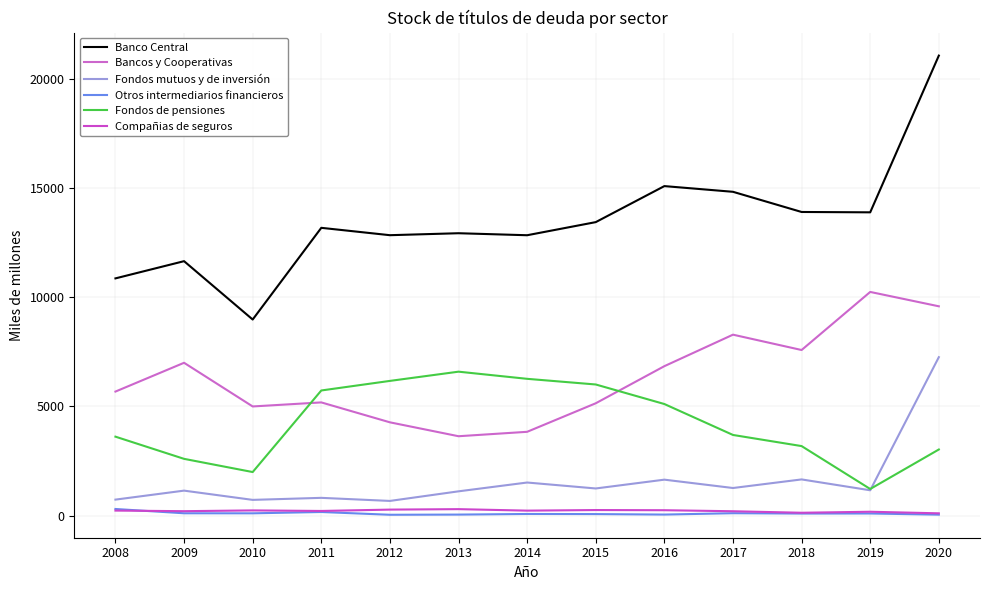

At which label is Otros intermediarios financieros closest to 175?

2011